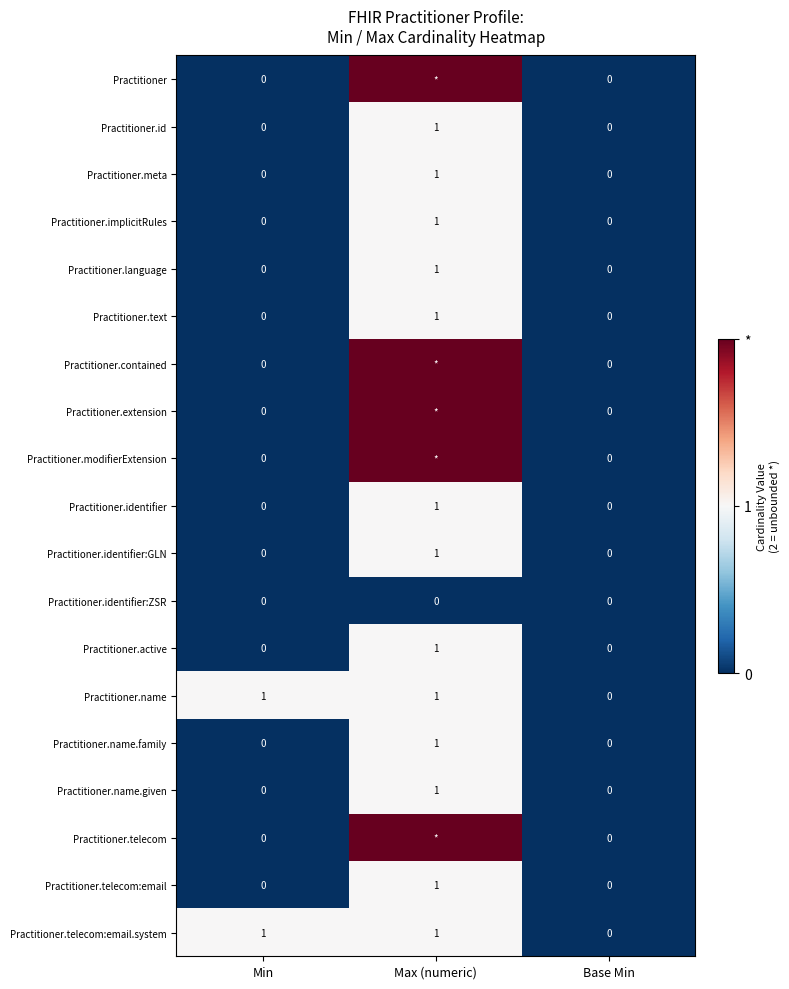

The Practitioner.identifier:GLN series shows 0 at Max (numeric). True or false?

False